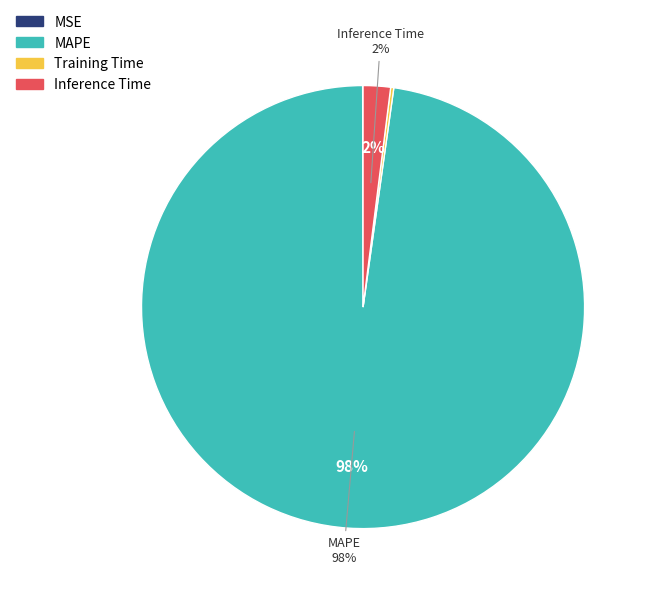

True or false: MAPE accounts for 88% of the total.

False